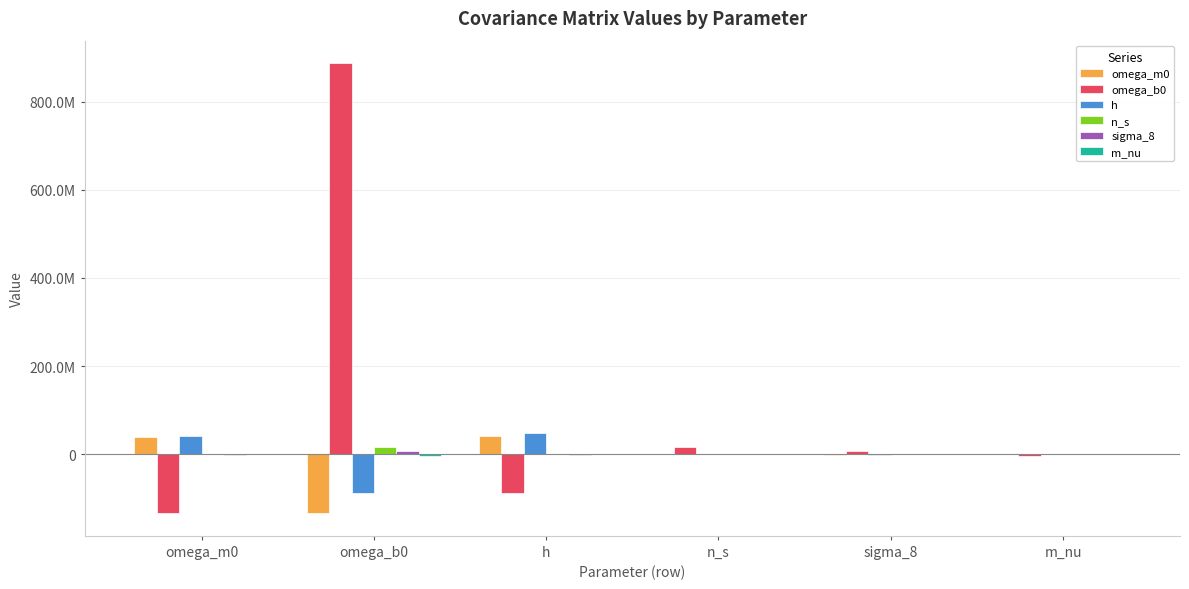

Does the chart contain stacked bars?

No